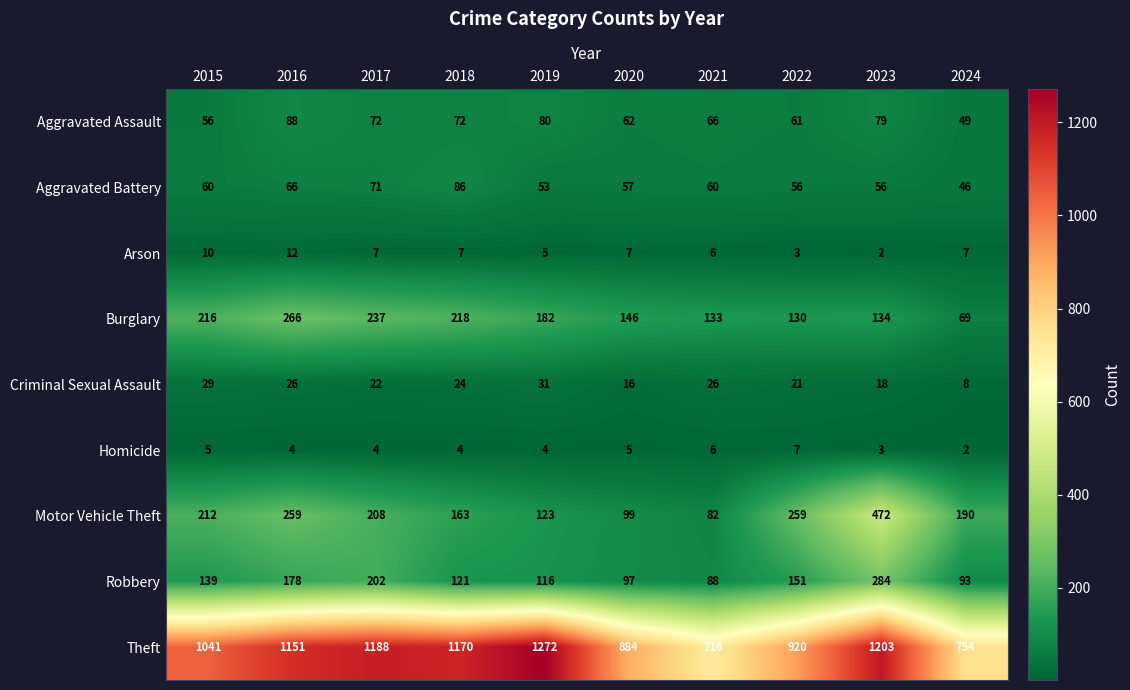

Which series has the largest total across all categories?

Theft